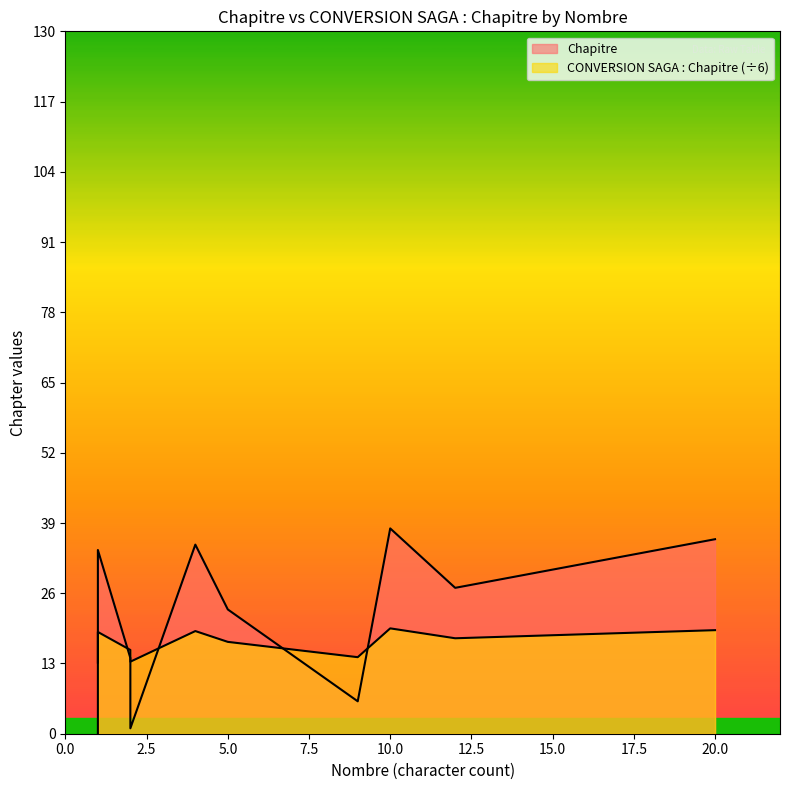

Which series changed the most between 9 and 2?

Chapitre